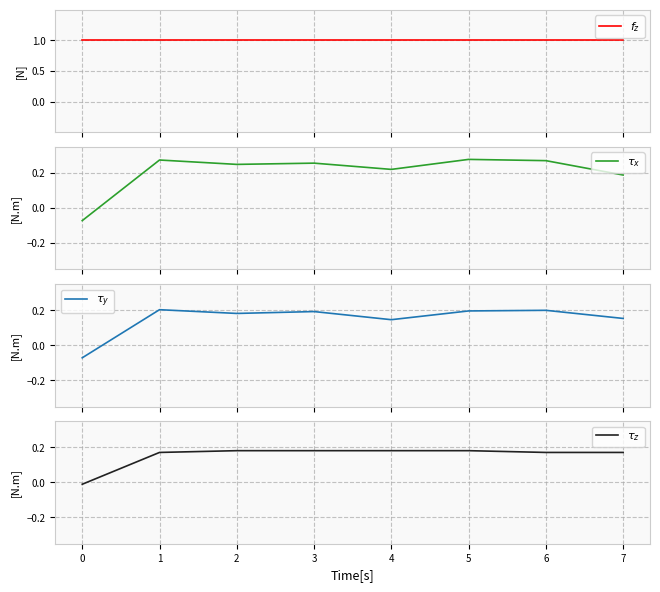

What is the greatest value displayed?

1.0